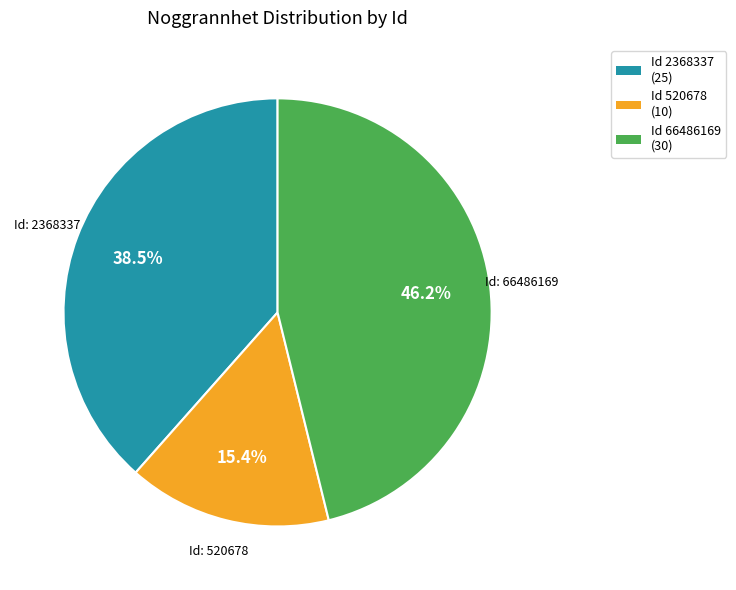

To the nearest percent, what is the difference between the largest and smallest slice percentages?

31%